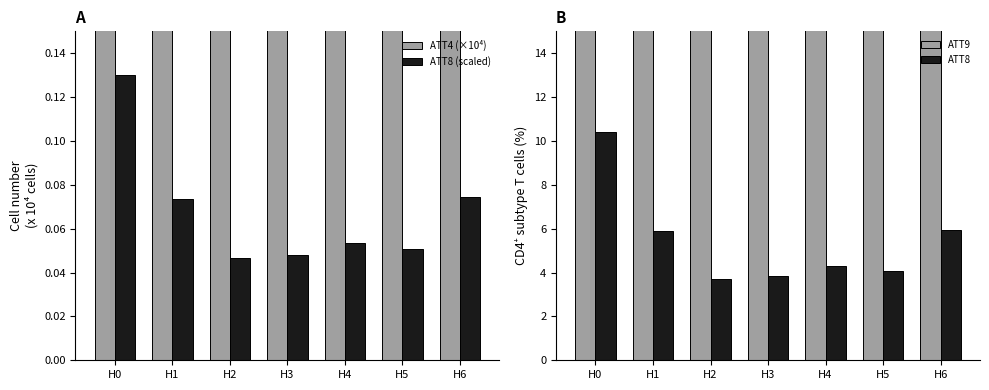

What is the sum of the ATT9 values at H1 and H2?

43.1